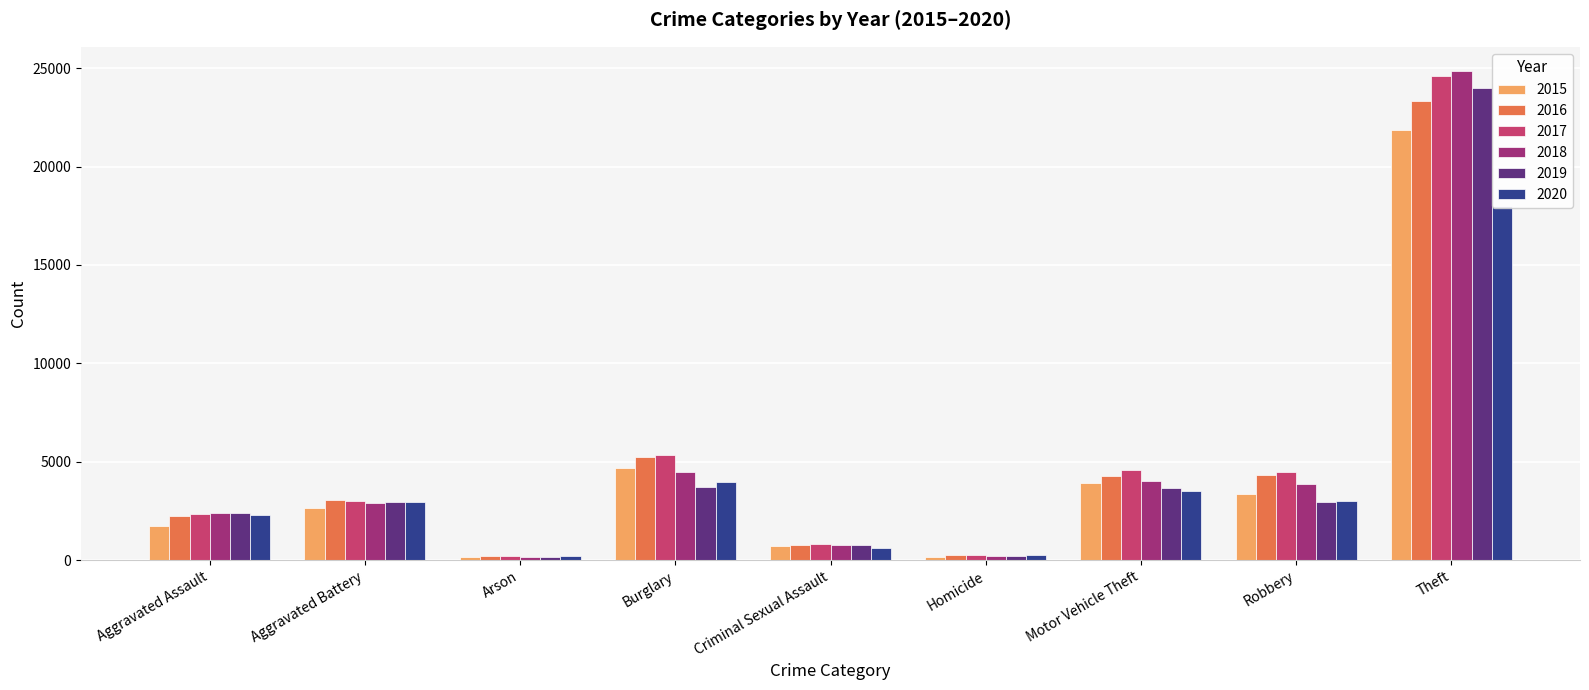

What is the difference between the maximum and second lowest values in the 2020 series?

17742